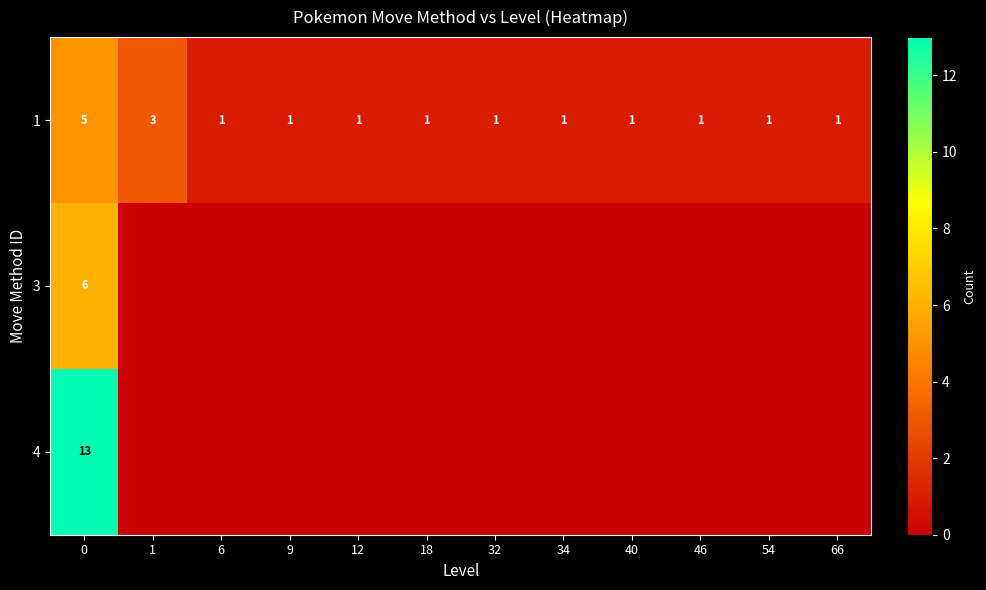

What is the sum of all 1 values?

18